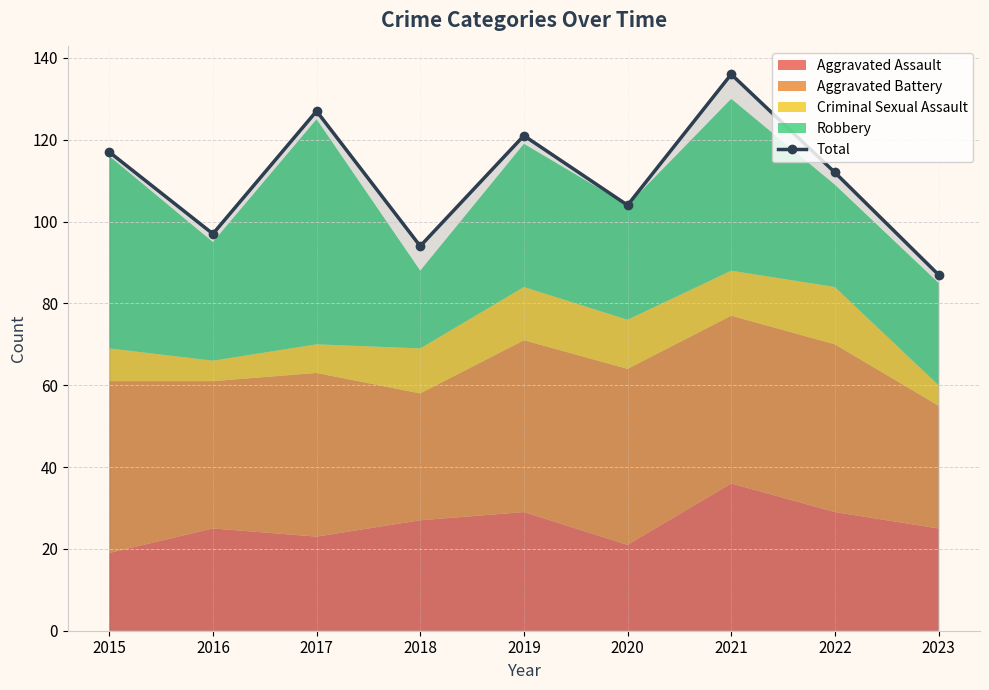

Where is the data nearest to the value 111?

2022